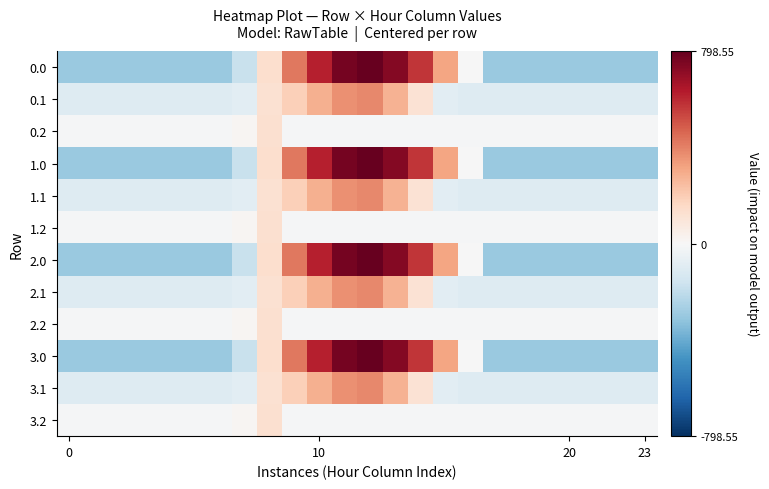

At which category is the sum across all series the highest?

12